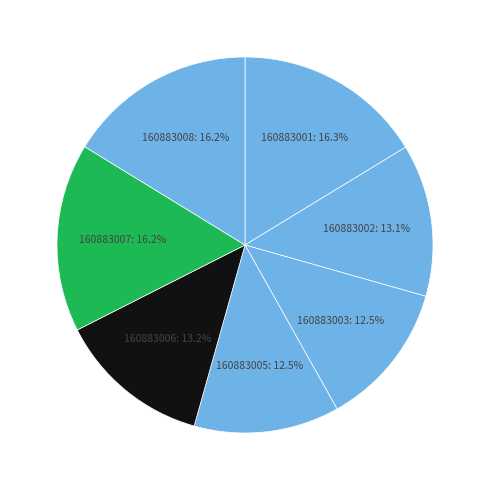

To the nearest percent, what is the combined percentage of 160883005 and 160883002?

26%